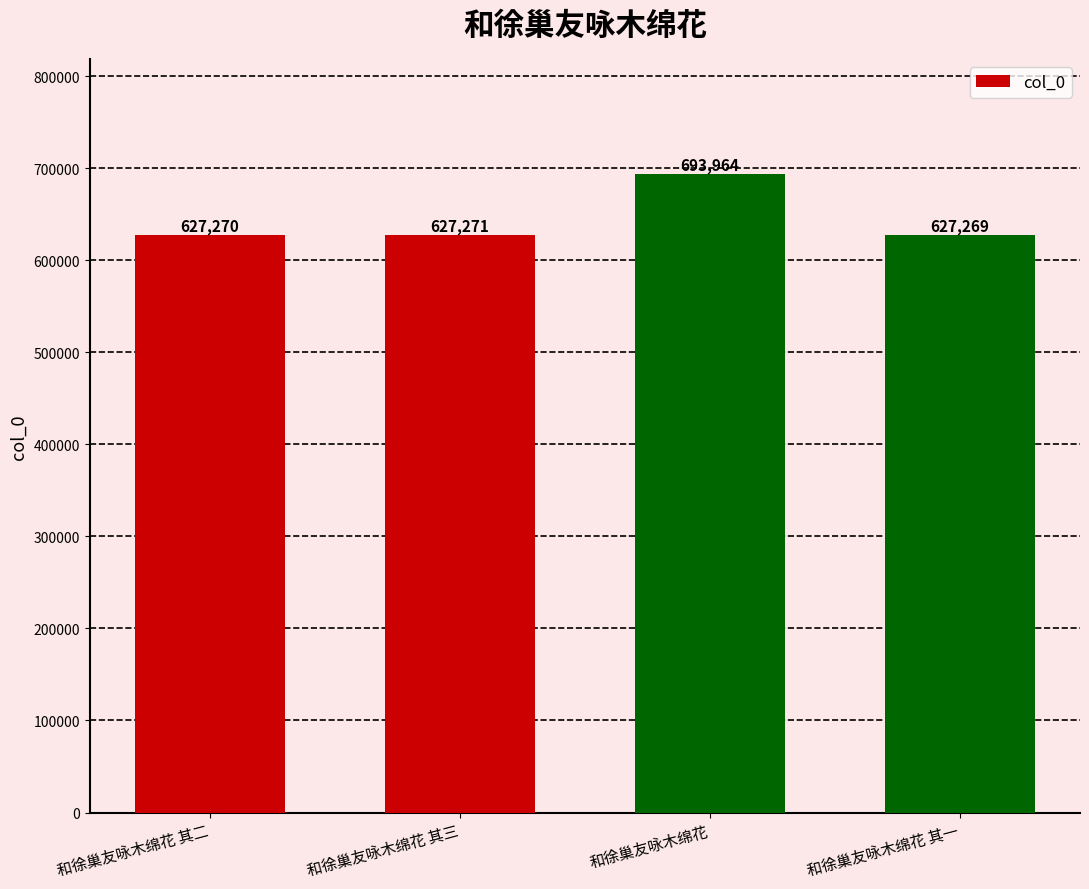

List the labels in order of value, largest first.

和徐巢友咏木绵花, 和徐巢友咏木绵花 其三, 和徐巢友咏木绵花 其二, 和徐巢友咏木绵花 其一